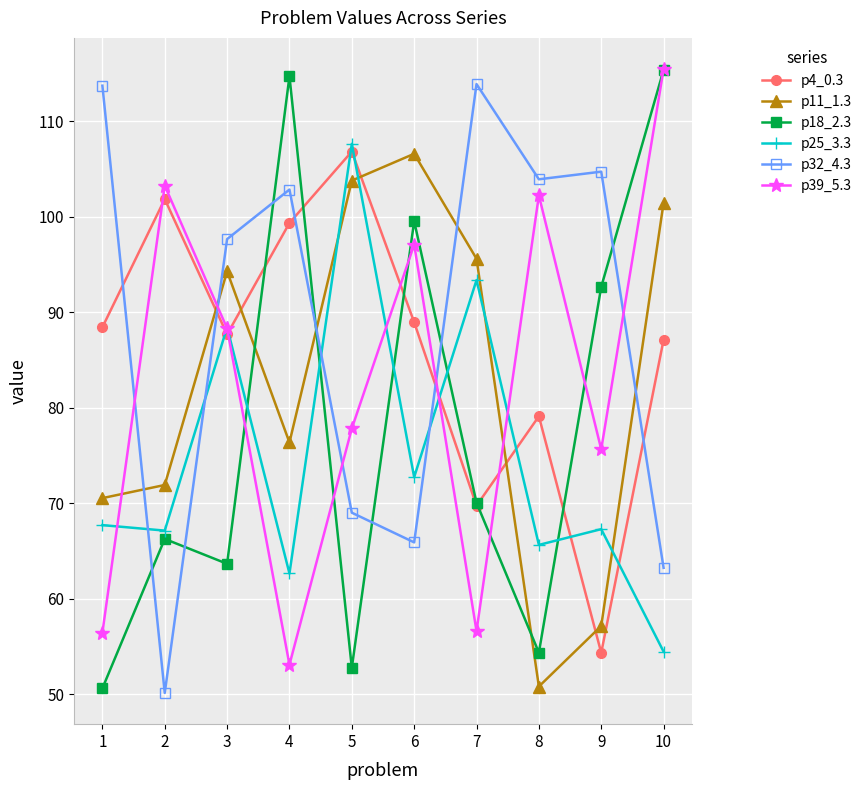

How many times do p11_1.3 and p18_2.3 cross each other?

3